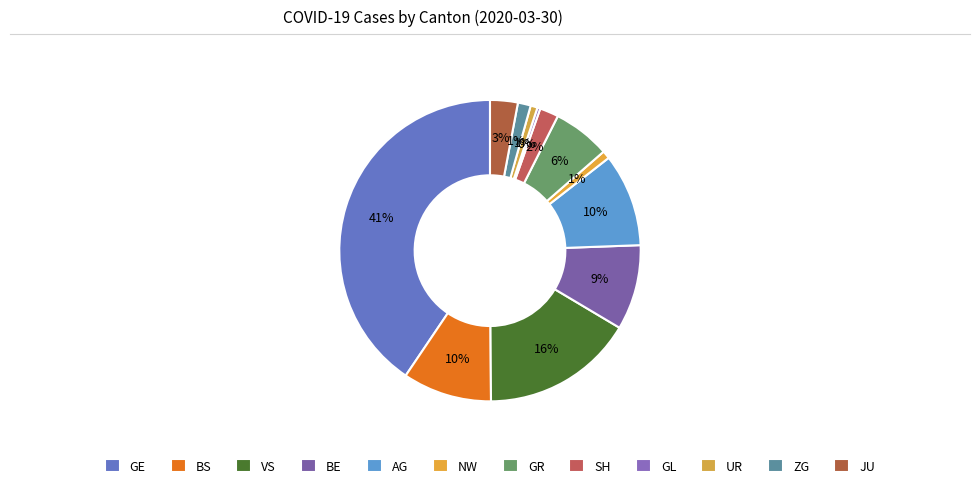

How many slices are in this pie chart?

12